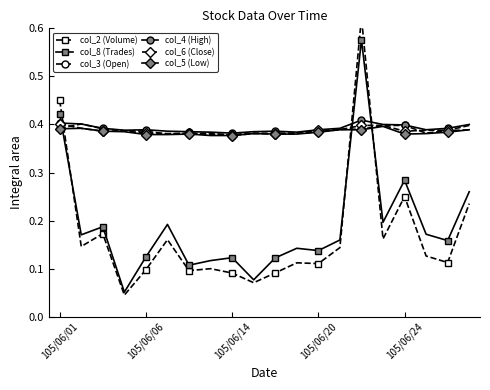

True or false: col_3 (Open) has more than 1 points higher than both neighbors.

True